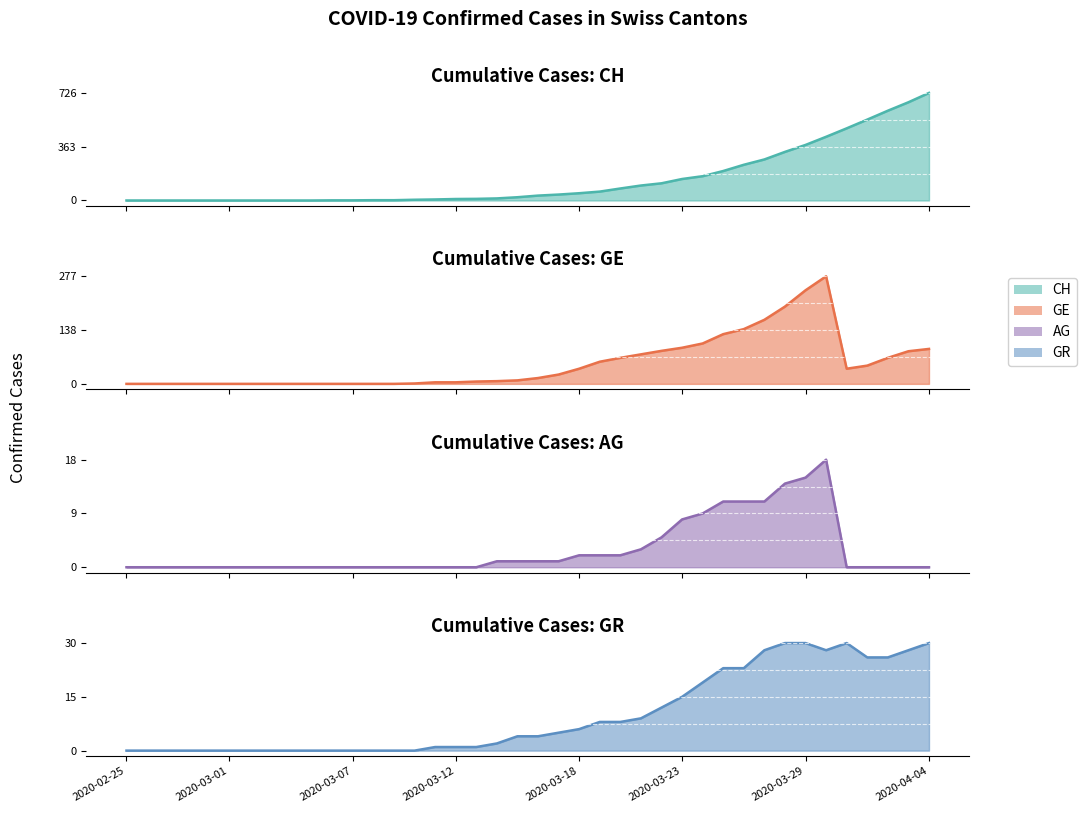

What is the label of the 28th point from the left?

2020-03-23